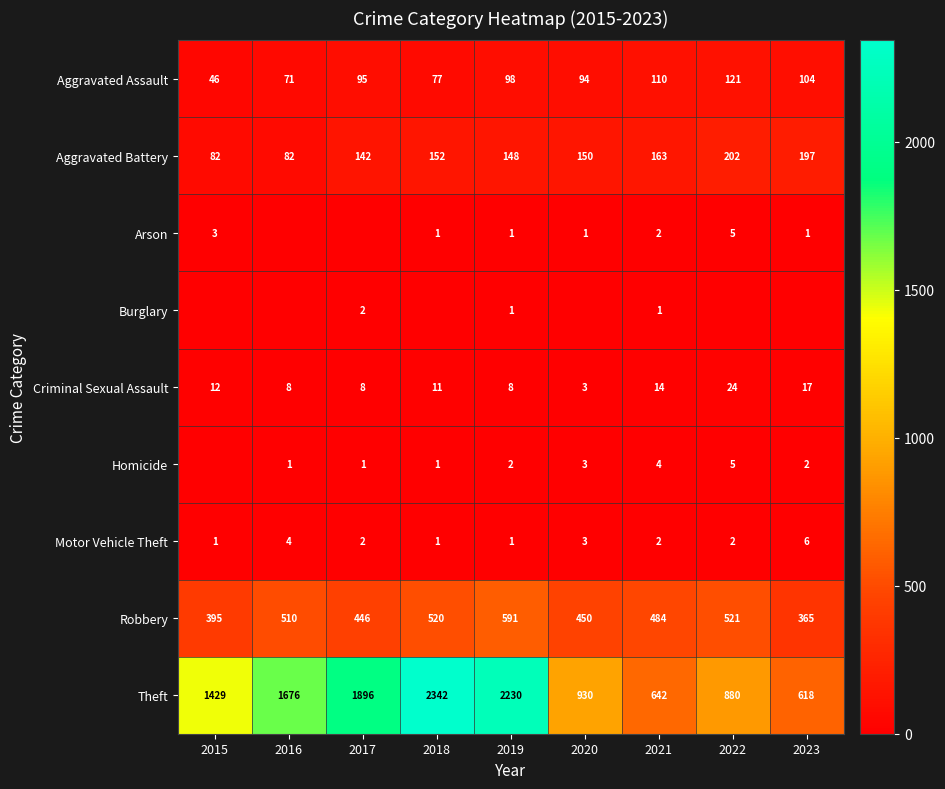

The value of Robbery at 2015 is 395. True or false?

True